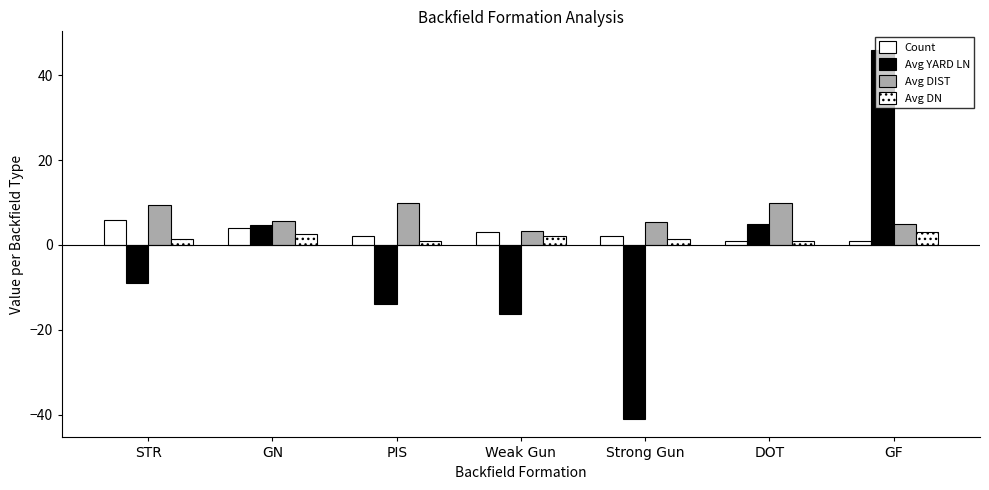

What is the average value of the Avg DIST series?

7.0